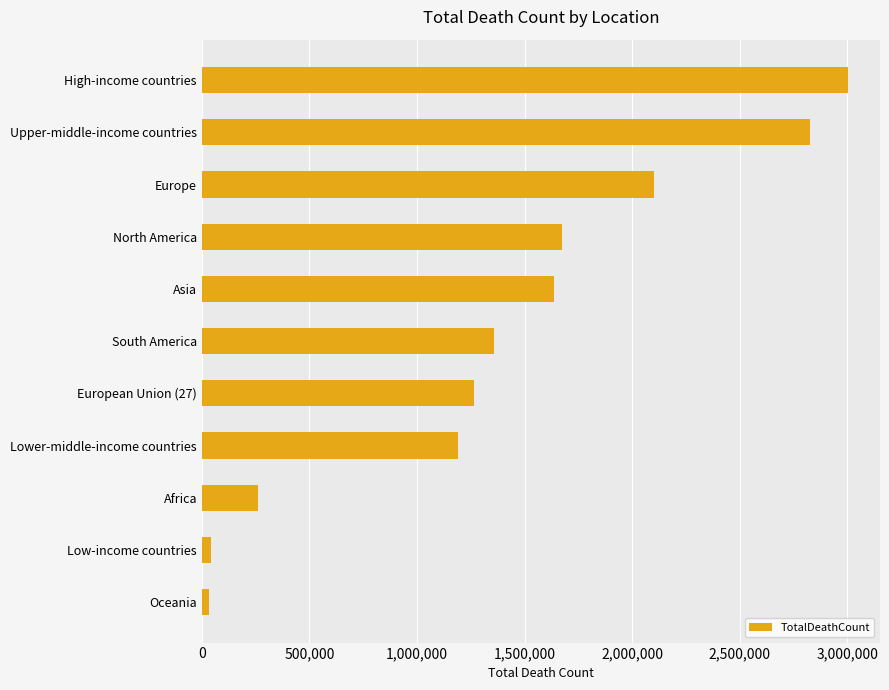

What is the difference between the maximum and minimum values?

2968069